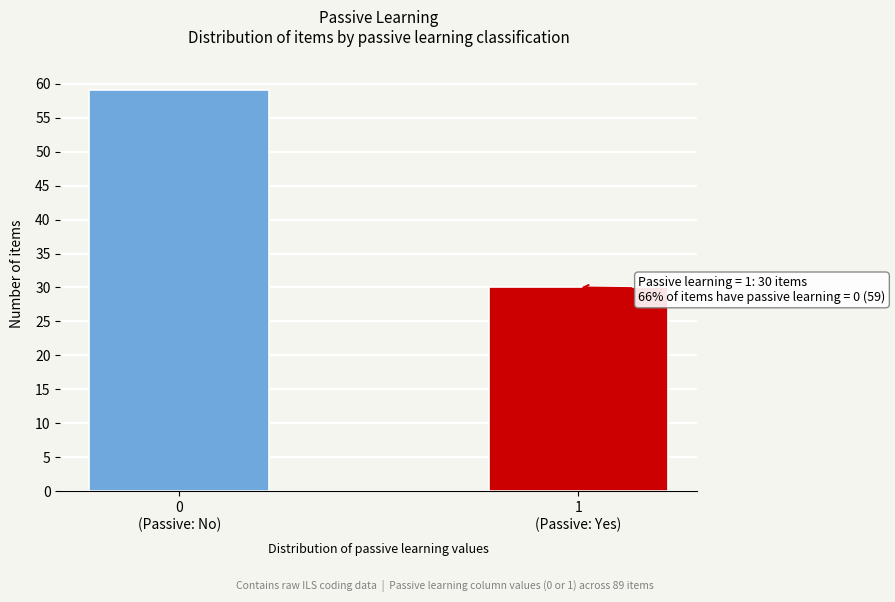

Reading left to right, extract all data points from this chart.

59	30